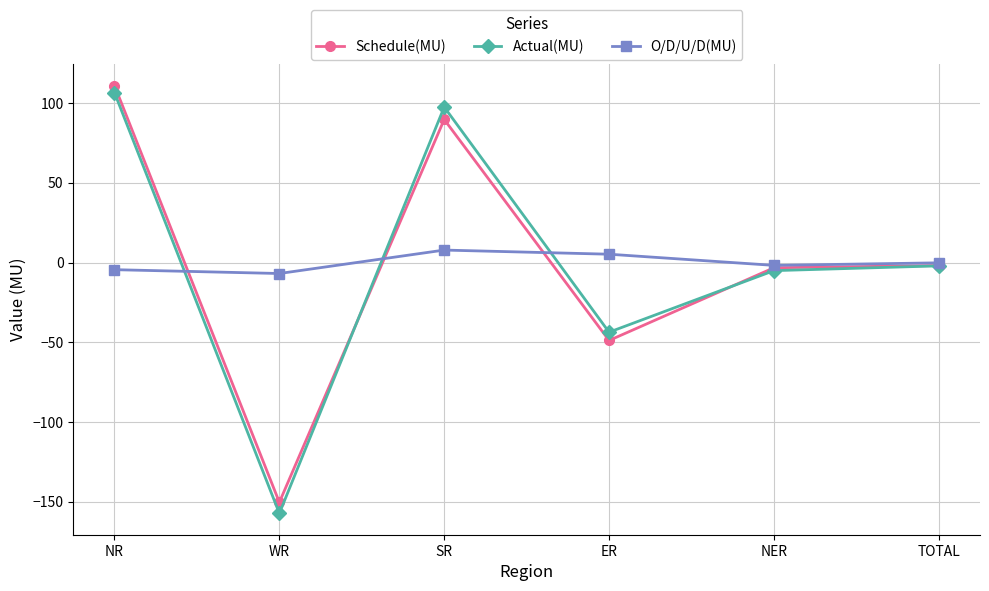

What is the sum of the Actual(MU) values at WR and TOTAL?

-159.4